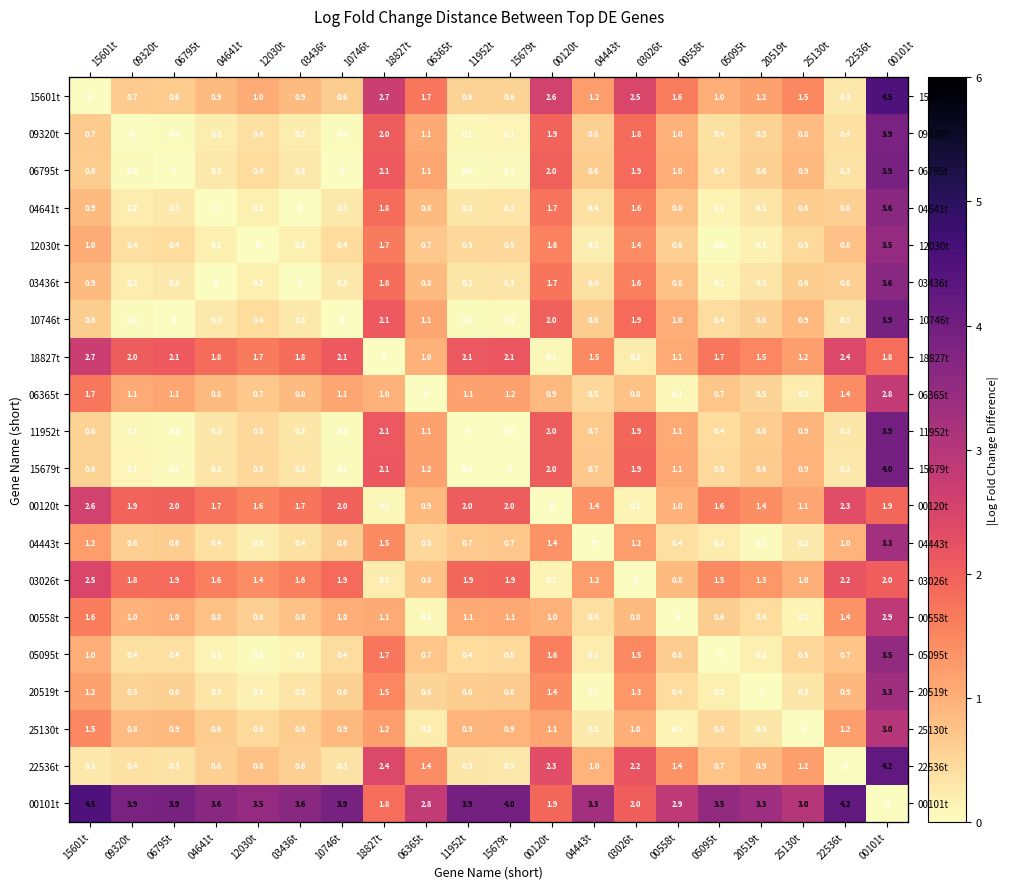

At which category is the sum across all series the highest?

00101t